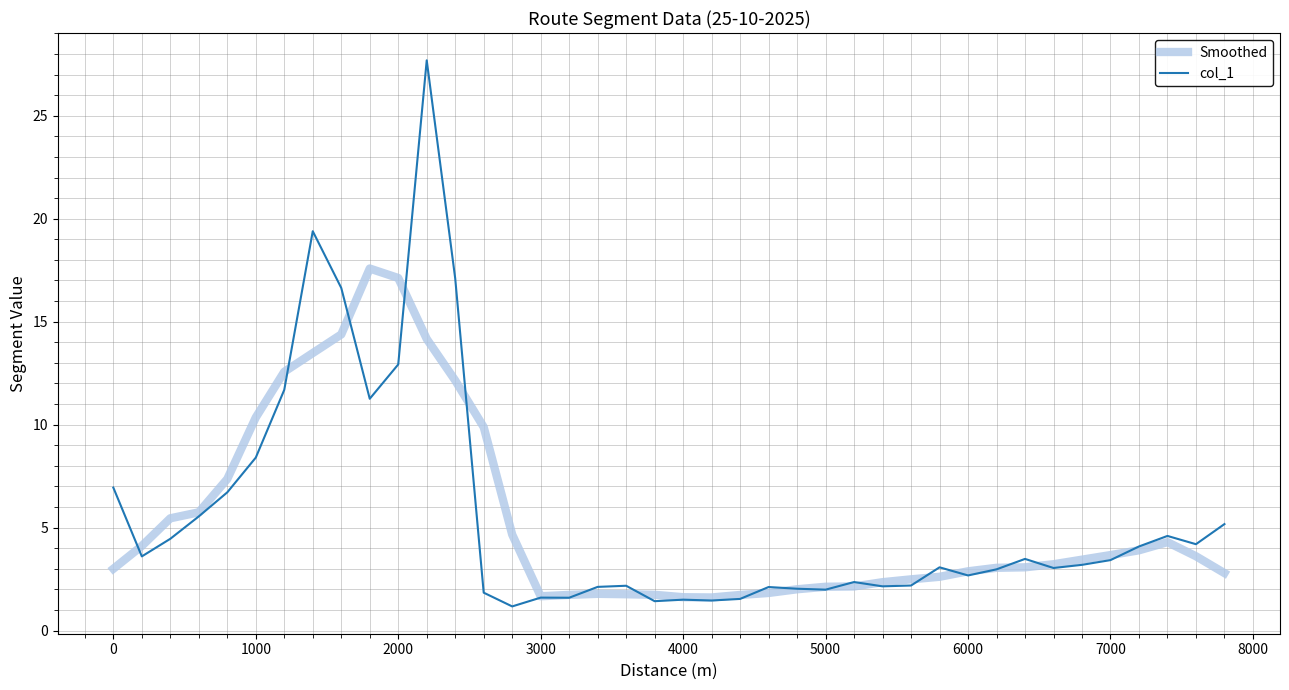

What is the smallest value displayed?

1.2